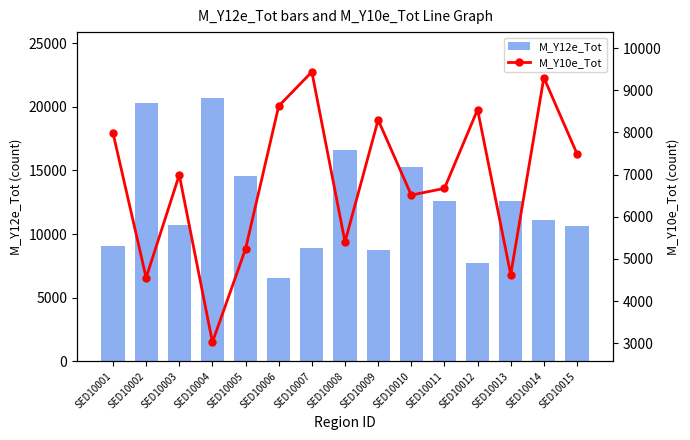

What is the minimum value shown in the chart?

3025